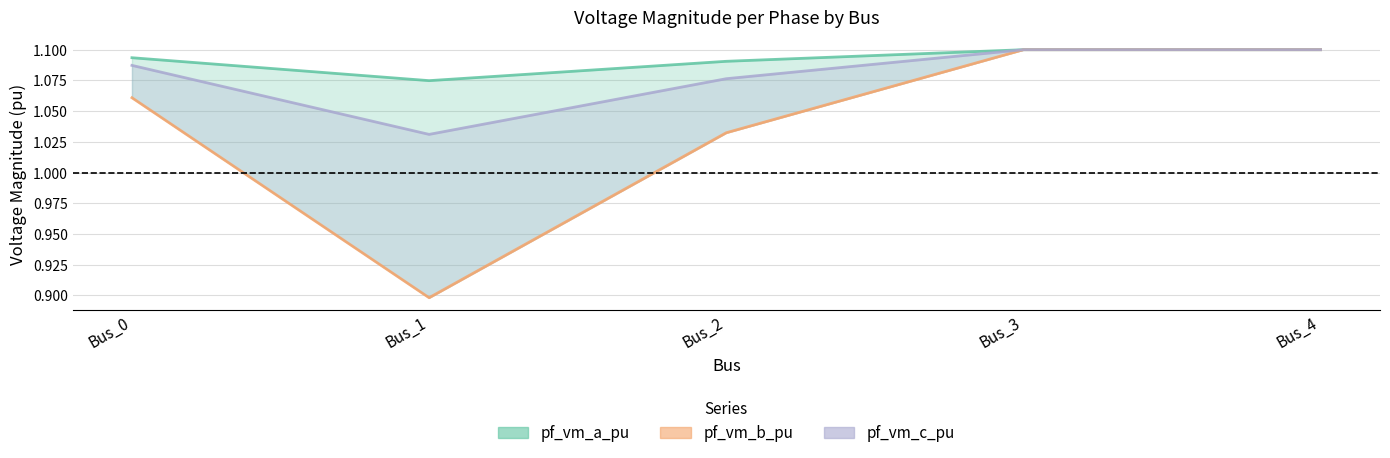

Where is pf_vm_a_pu line nearest to the value 1?

Bus_1